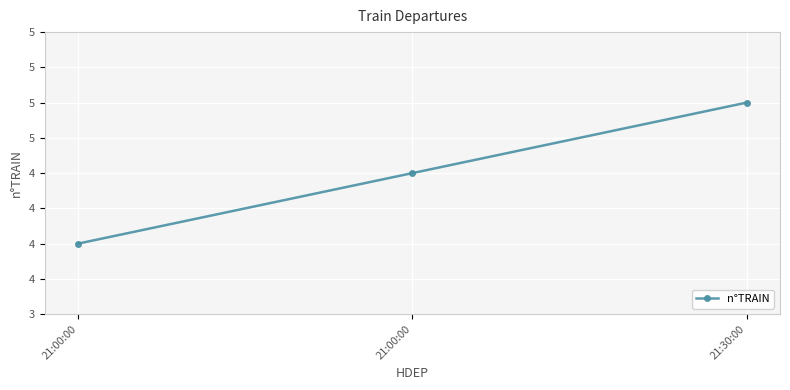

Is this an area chart (filled region under the line)?

No